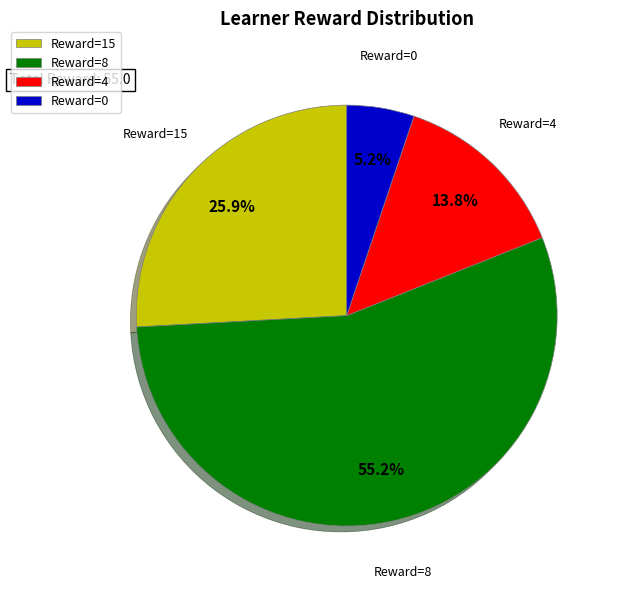

Which category has the biggest portion of the pie?

Reward=8